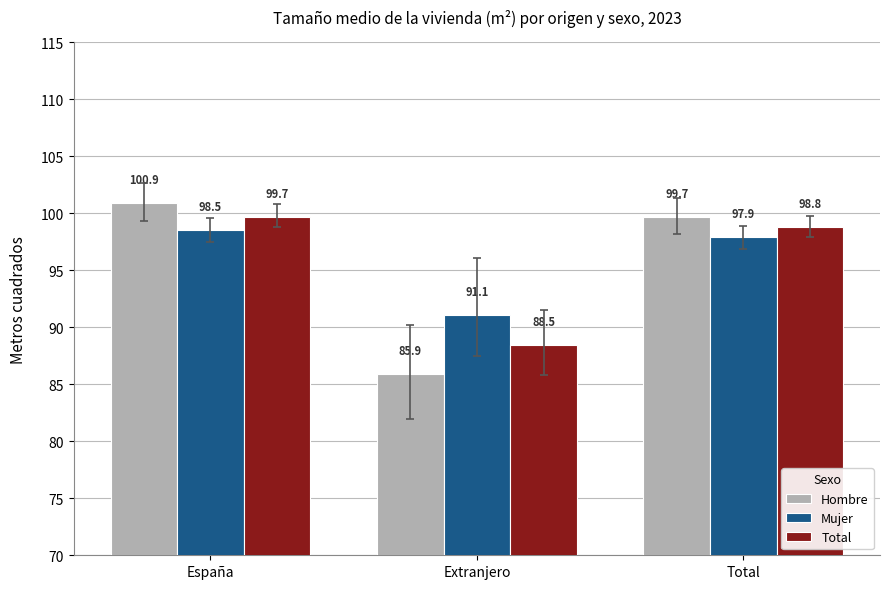

What position from the left is Extranjero?

2